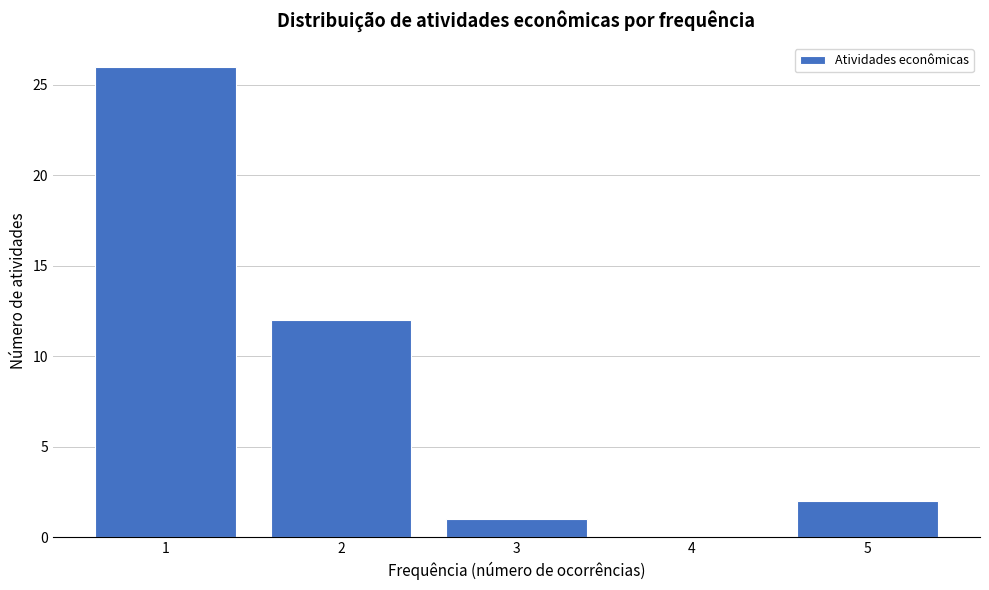

Reading left to right, transcribe this chart: for each bar, give the range it covers on the x-axis and its height. The values are not printed on the chart, so give them approximately, as read against the axis.

0.5 to 1.5: 26
1.5 to 2.5: 12
2.5 to 3.5: 1
3.5 to 4.5: 0
4.5 to 5.5: 2